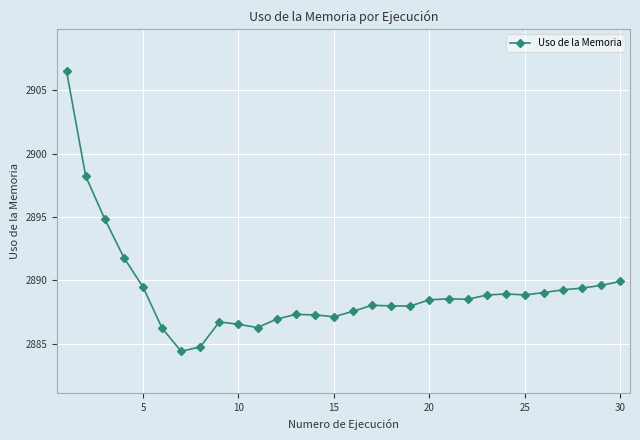

What is the value of the 29th point from the left?

2889.6